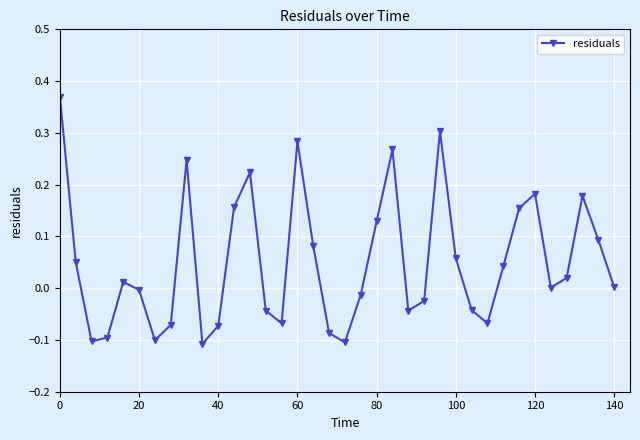

What is the difference between the maximum and minimum values?

0.5